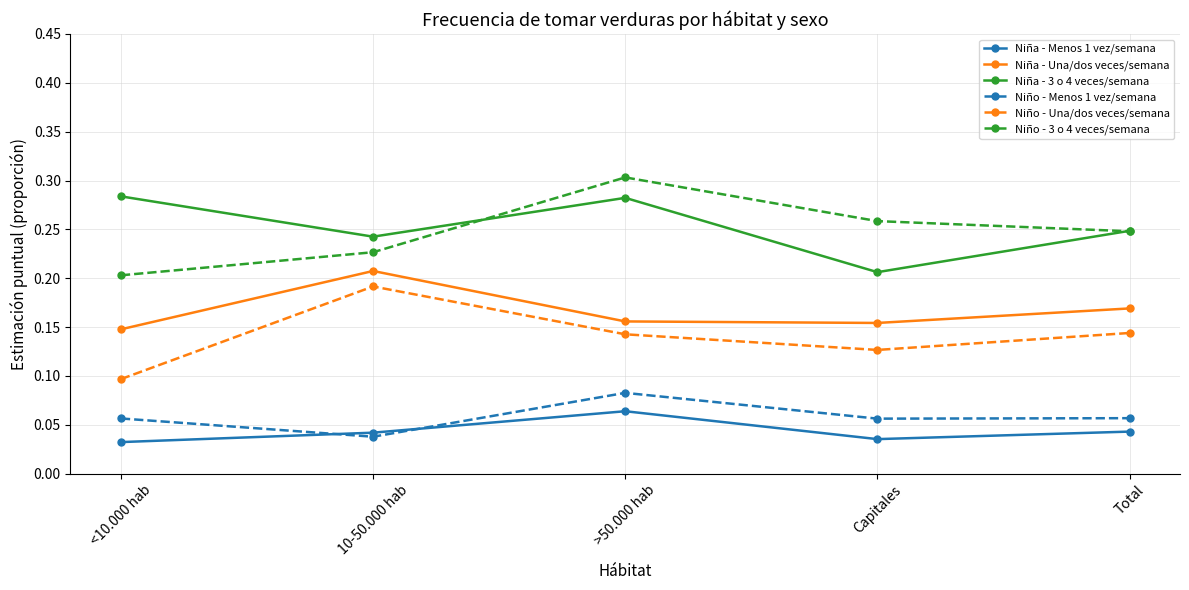

Between <10.000 hab and >50.000 hab, which series saw the biggest shift?

Niño - 3 o 4 veces/semana